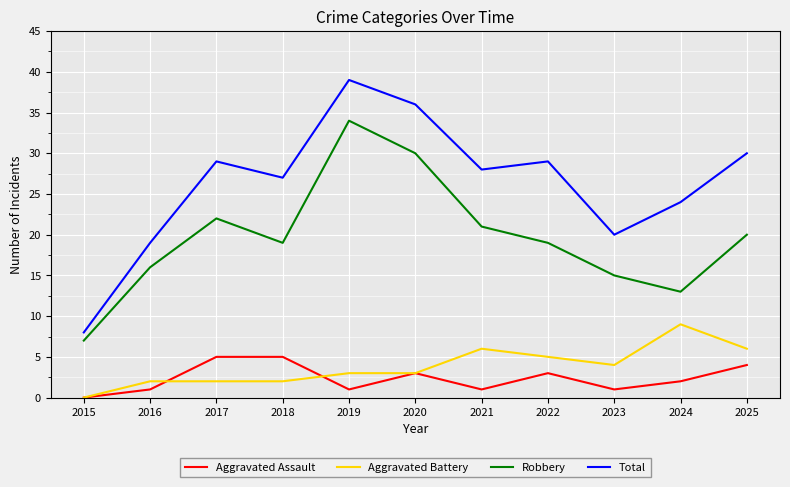

True or false: Aggravated Battery has a value of 2 at 2018.

True